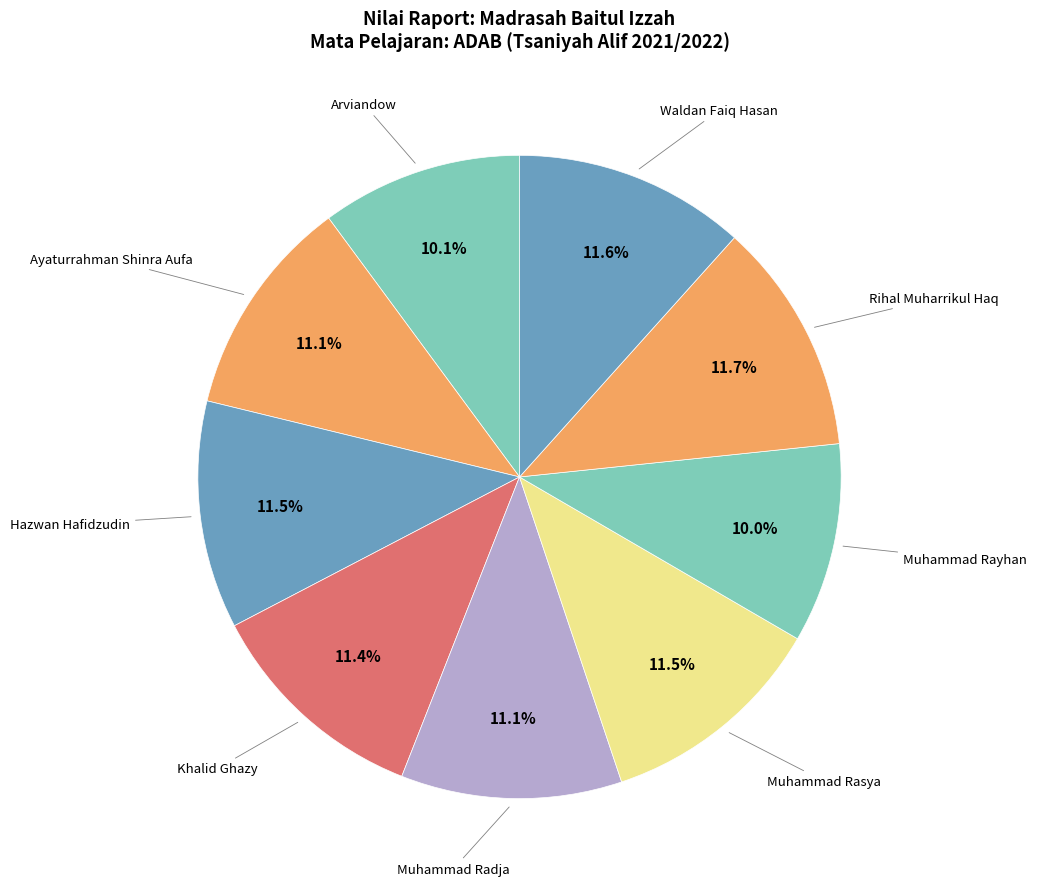

Is Muhammad Rayhan the majority of the pie?

No